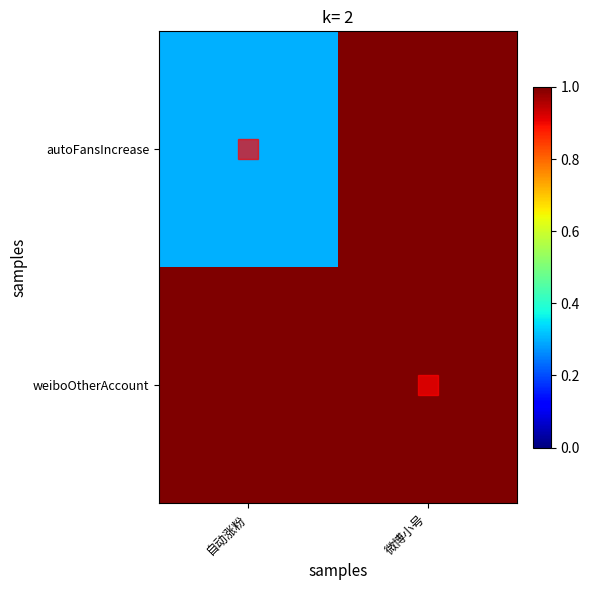

Between 自动涨粉 and 微博小号, which series saw the biggest shift?

autoFansIncrease